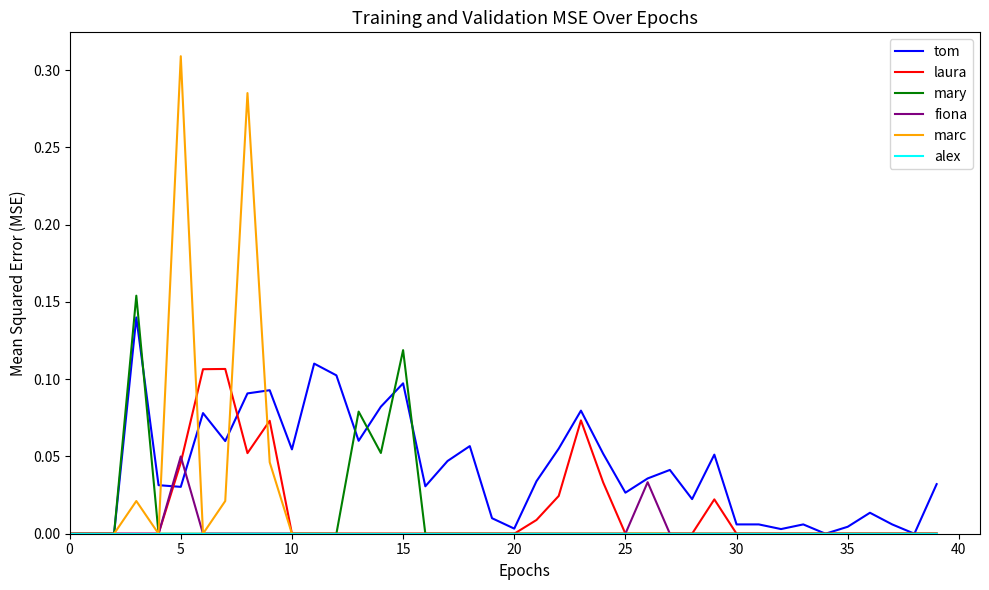

Does the chart display data point markers on the line(s)?

No